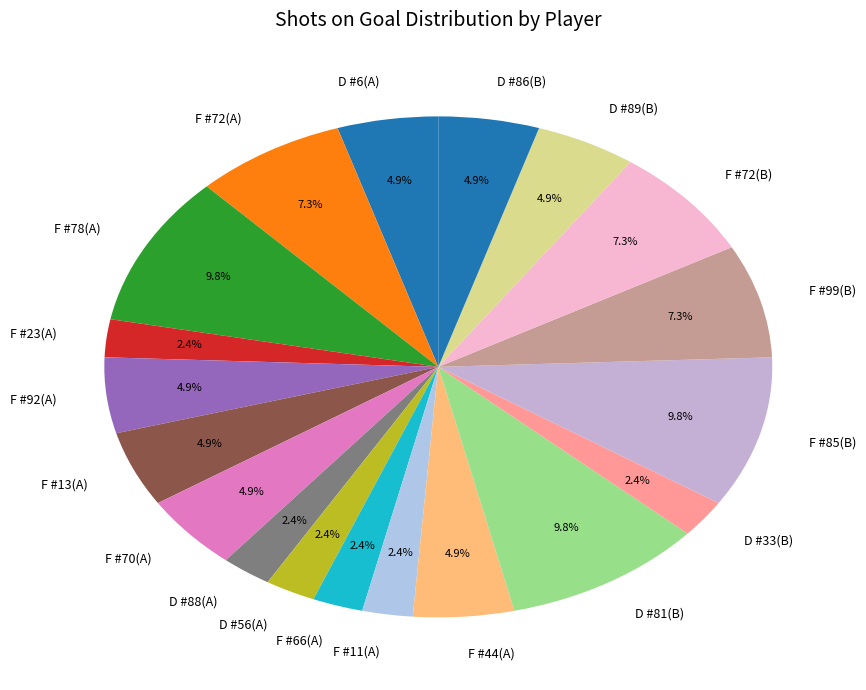

To the nearest percent, what is the difference between the largest and smallest slice percentages?

7%